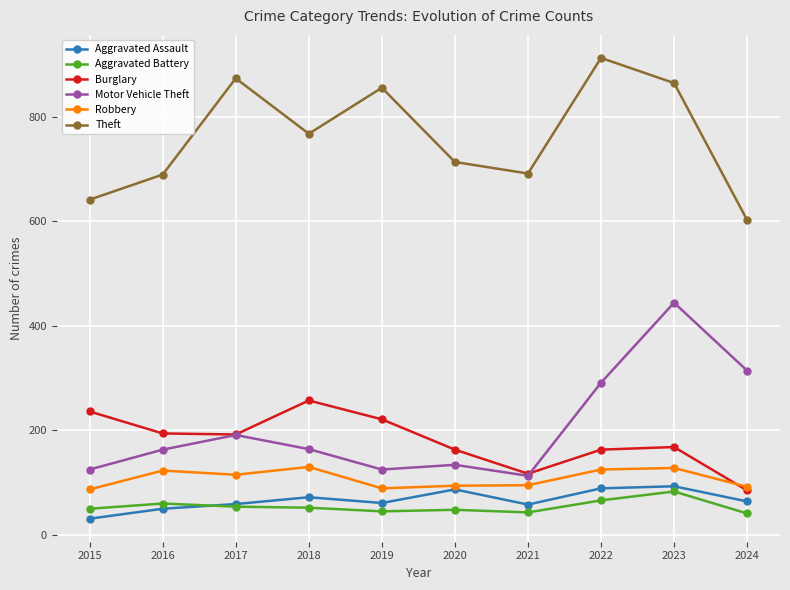

What is the value of the Aggravated Battery point at the 10th from the left?

41